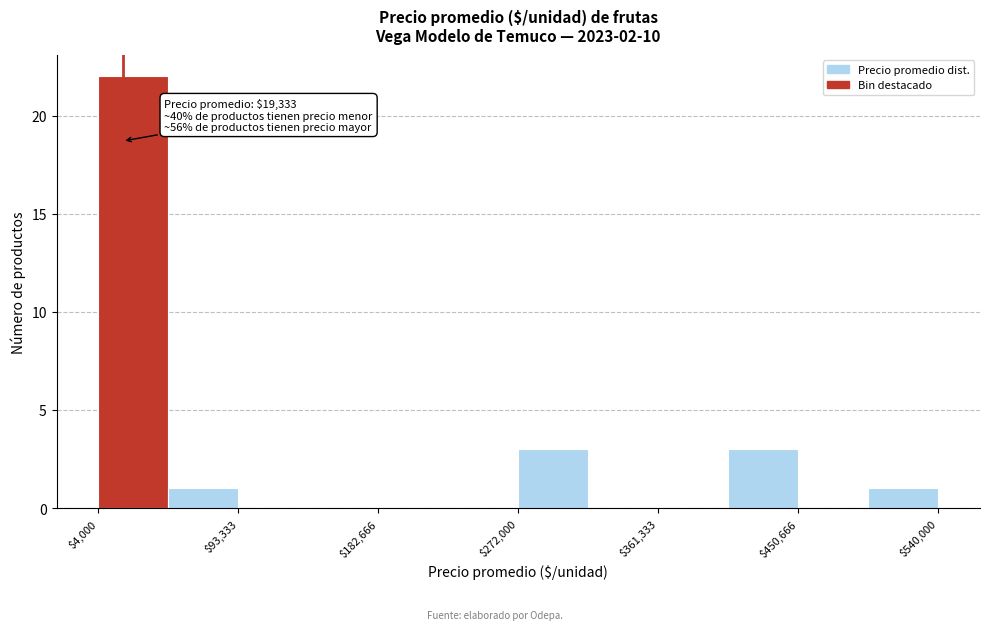

Over which range of the x-axis is the bar tallest?

0 to 50000